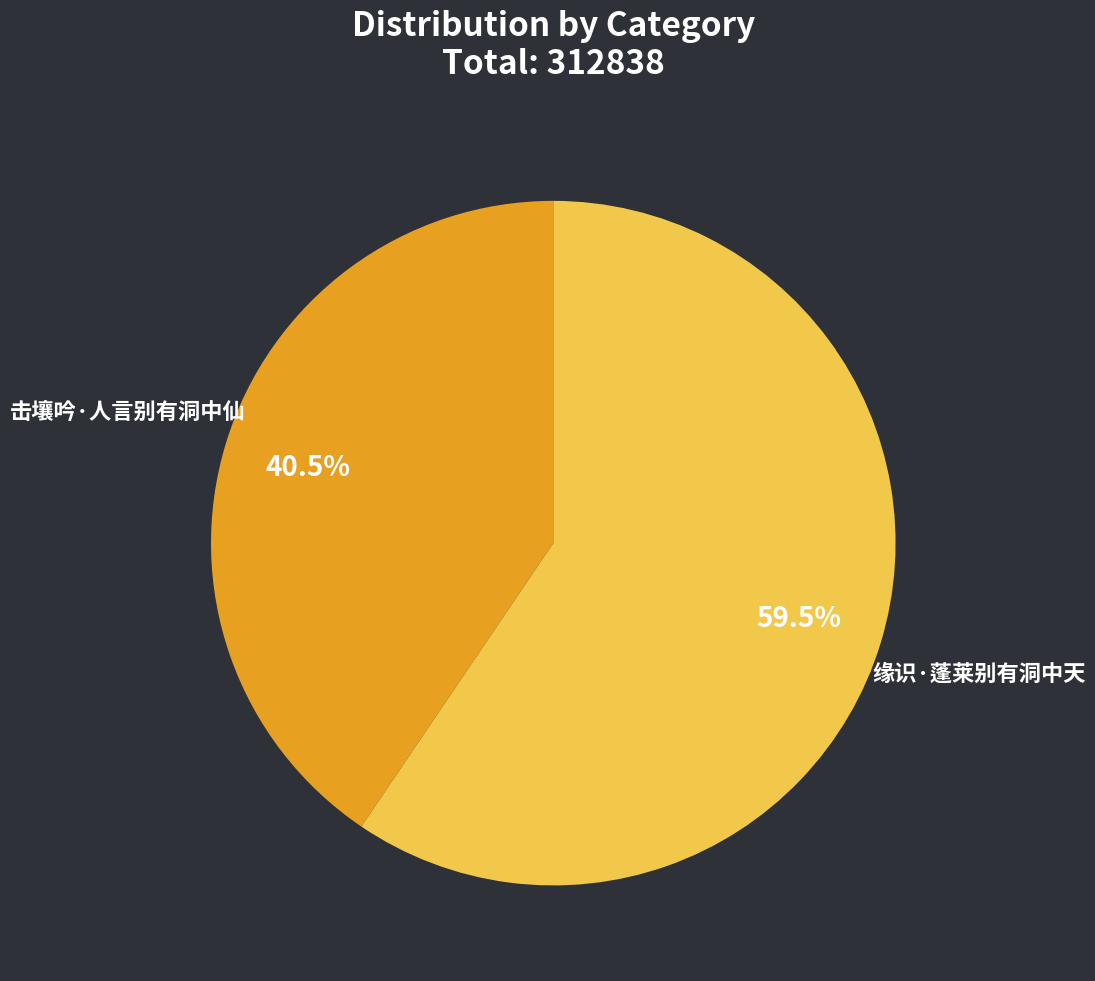

To the nearest percent, what is the combined percentage of 击壤吟·人言别有洞中仙 and 缘识·蓬莱别有洞中天?

100%